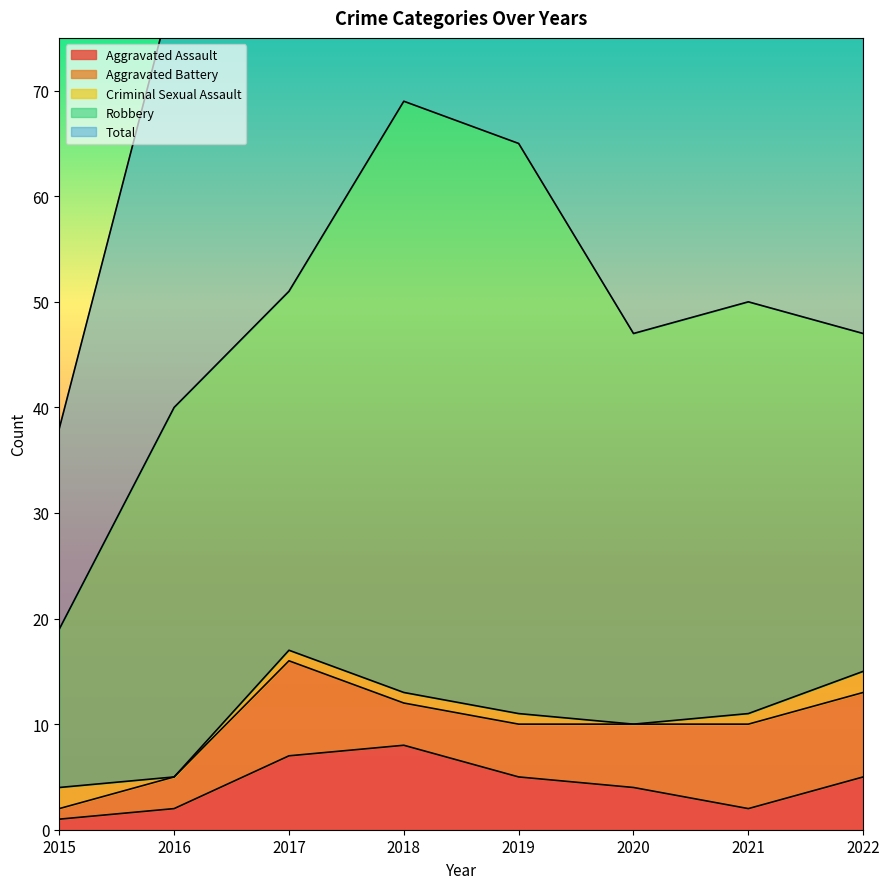

True or false: Total and Criminal Sexual Assault intersect in this chart.

False